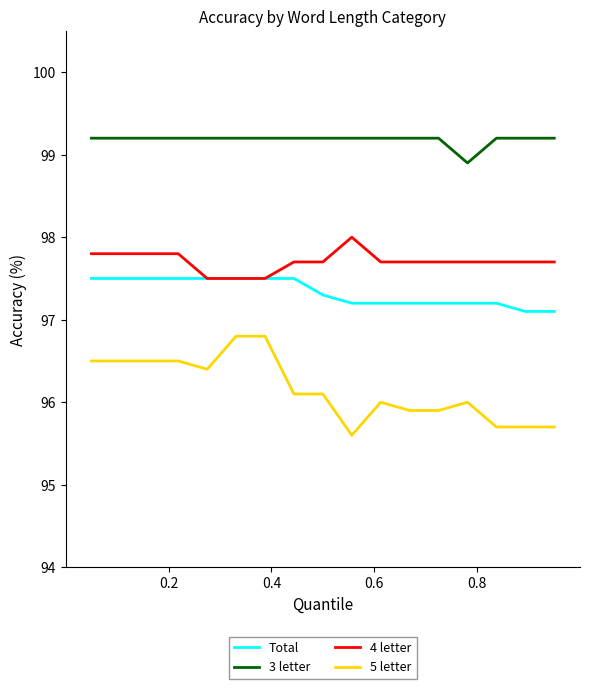

List the series in order of their peak value, lowest first.

5 letter, Total, 4 letter, 3 letter